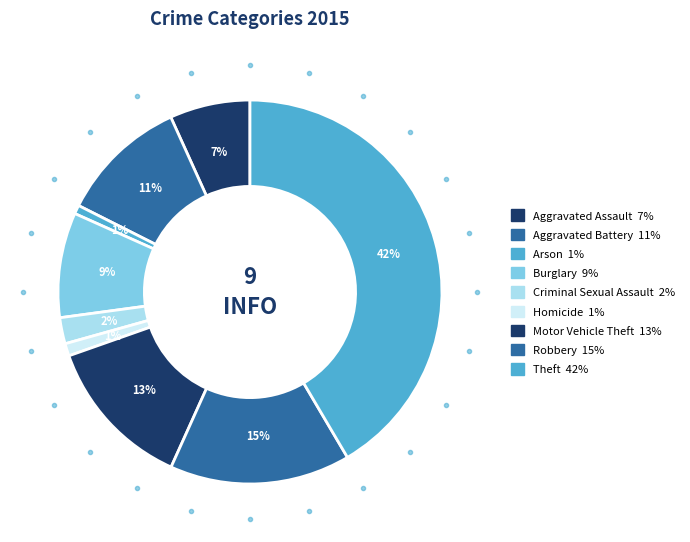

To the nearest percent, what is the average slice percentage?

11%